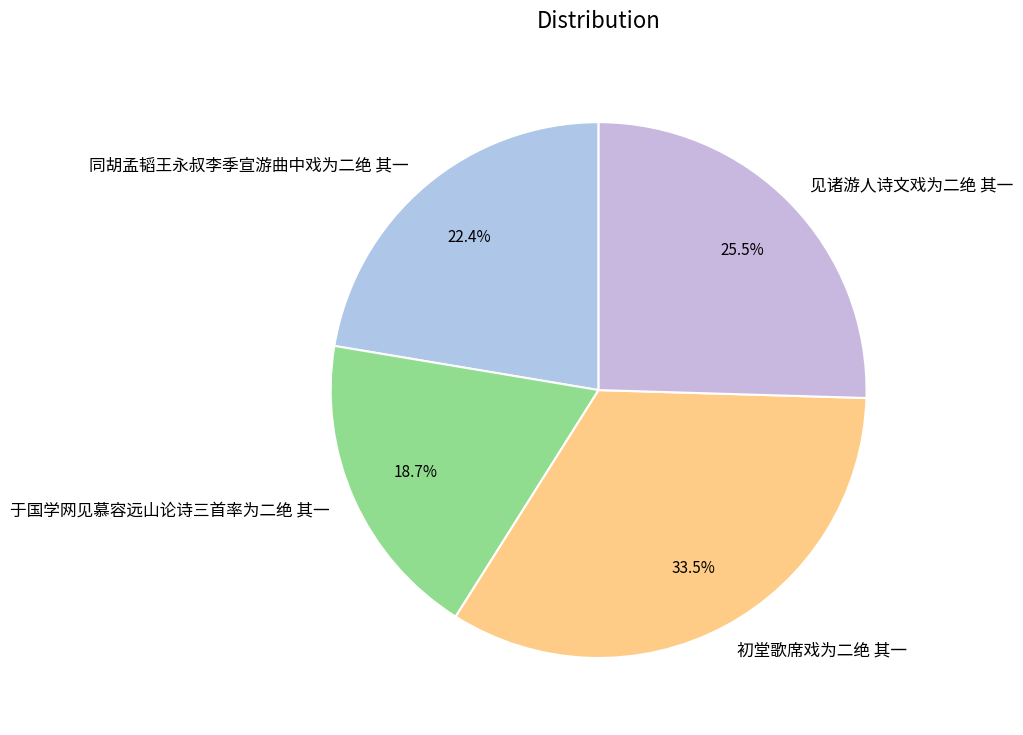

To the nearest percent, what is the difference between the largest and smallest slice percentages?

15%